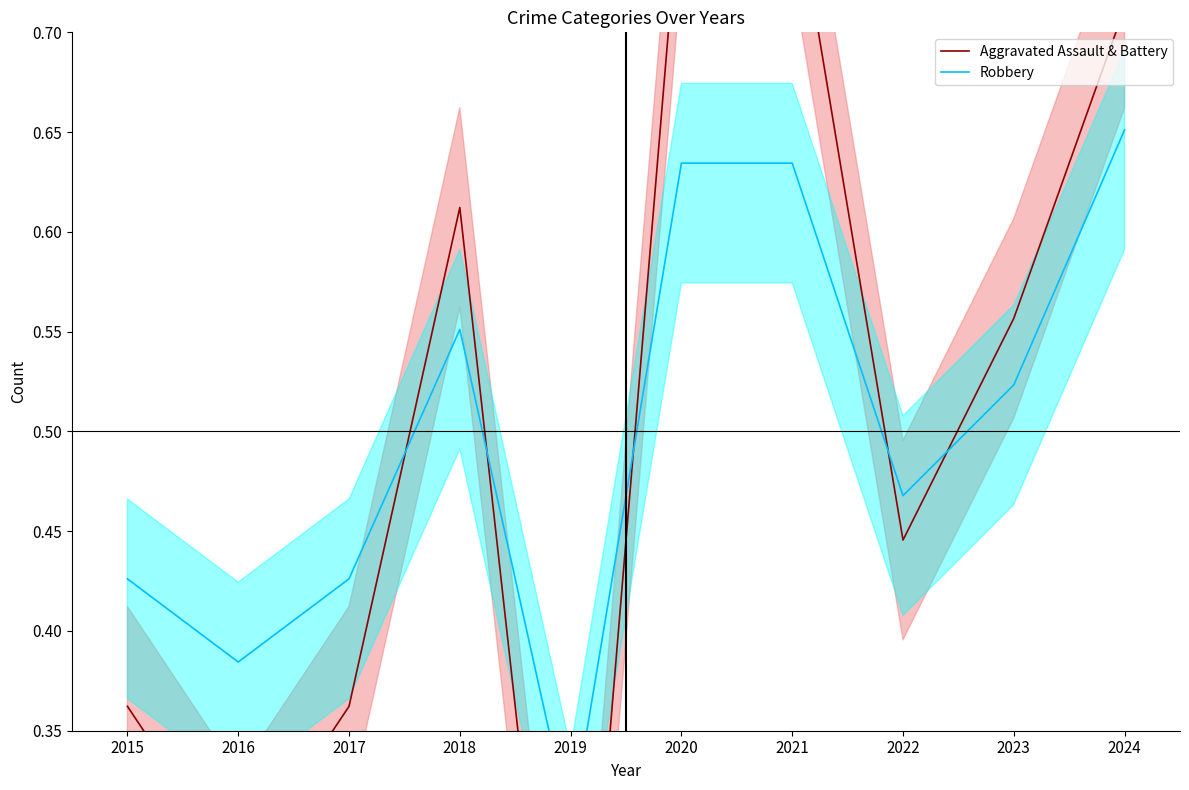

Which series has the widest spread of values?

Aggravated Assault & Battery